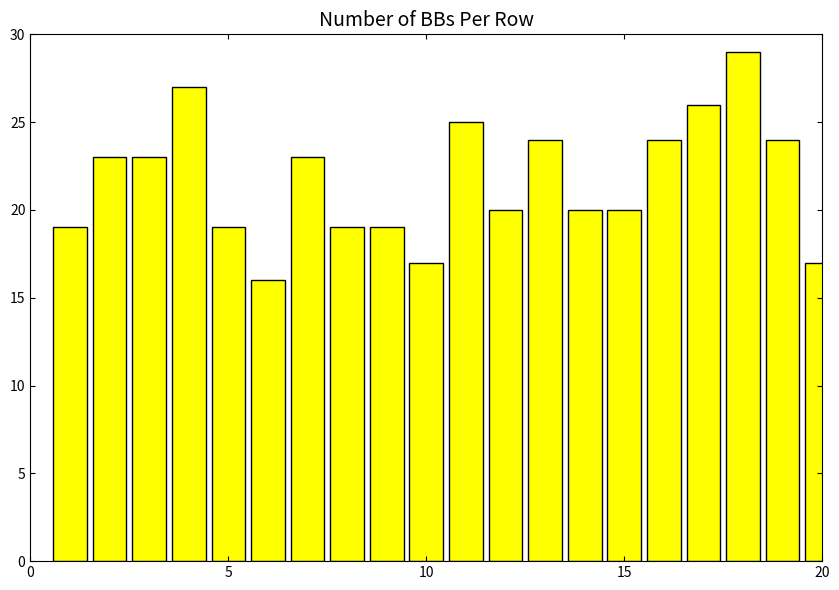

Reading left to right, list all the values displayed in this chart.

19	23	23	27	19	16	23	19	19	17	25	20	24	20	20	24	26	29	24	17